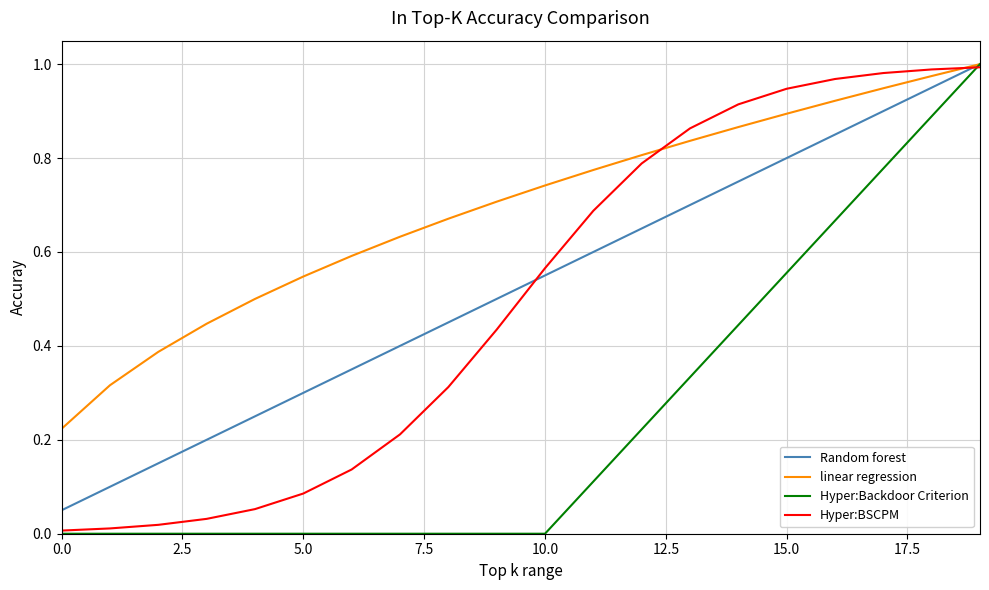

True or false: linear regression and Hyper:BSCPM cross at least once.

True